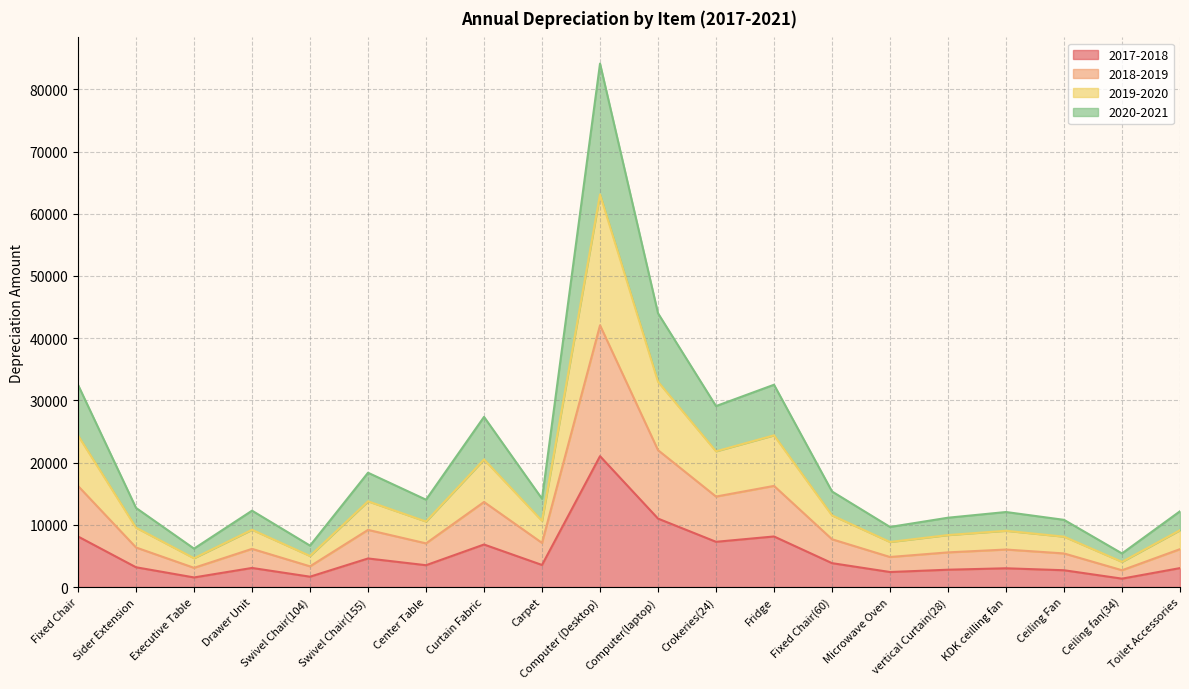

Reading left to right, transcribe all the data shown in this chart.

2017-2018: Fixed Chair=8123.1	Sider Extension=3179.0	Executive Table=1544.3	Drawer Unit=3068.7	Swivel Chair(104)=1664.7	Swivel Chair(155)=4593.0	Center Table=3510.0	Curtain Fabric=6836.4	Carpet=3547.1	Computer (Desktop)=21032.8	Computer(laptop)=11000.0	Crokeries(24)=7271.4	Fridge=8128.6	Fixed Chair(60)=3840.0	Microwave Oven=2414.3	vertical Curtain(28)=2785.7	KDK ceilling fan=3014.6	Ceiling Fan=2700.0	Ceiling fan(34)=1350.0	Toilet Accessories=3045.0
2018-2019: Fixed Chair=16246.3	Sider Extension=6358.0	Executive Table=3088.6	Drawer Unit=6137.4	Swivel Chair(104)=3329.4	Swivel Chair(155)=9186.0	Center Table=7020.0	Curtain Fabric=13672.9	Carpet=7094.3	Computer (Desktop)=42065.6	Computer(laptop)=22000.0	Crokeries(24)=14542.9	Fridge=16257.1	Fixed Chair(60)=7680.0	Microwave Oven=4828.6	vertical Curtain(28)=5571.4	KDK ceilling fan=6029.2	Ceiling Fan=5400.0	Ceiling fan(34)=2700.0	Toilet Accessories=6090.0
2019-2020: Fixed Chair=24369.4	Sider Extension=9537.0	Executive Table=4632.9	Drawer Unit=9206.1	Swivel Chair(104)=4994.1	Swivel Chair(155)=13779.0	Center Table=10530.0	Curtain Fabric=20509.3	Carpet=10641.4	Computer (Desktop)=63098.4	Computer(laptop)=33000.0	Crokeries(24)=21814.3	Fridge=24385.7	Fixed Chair(60)=11520.0	Microwave Oven=7242.9	vertical Curtain(28)=8357.1	KDK ceilling fan=9043.7	Ceiling Fan=8100.0	Ceiling fan(34)=4050.0	Toilet Accessories=9135.0
2020-2021: Fixed Chair=32492.6	Sider Extension=12716.0	Executive Table=6177.1	Drawer Unit=12274.9	Swivel Chair(104)=6658.9	Swivel Chair(155)=18372.0	Center Table=14040.0	Curtain Fabric=27345.7	Carpet=14188.6	Computer (Desktop)=84131.2	Computer(laptop)=44000.0	Crokeries(24)=29085.7	Fridge=32514.3	Fixed Chair(60)=15360.0	Microwave Oven=9657.1	vertical Curtain(28)=11142.9	KDK ceilling fan=12058.3	Ceiling Fan=10800.0	Ceiling fan(34)=5400.0	Toilet Accessories=12180.0